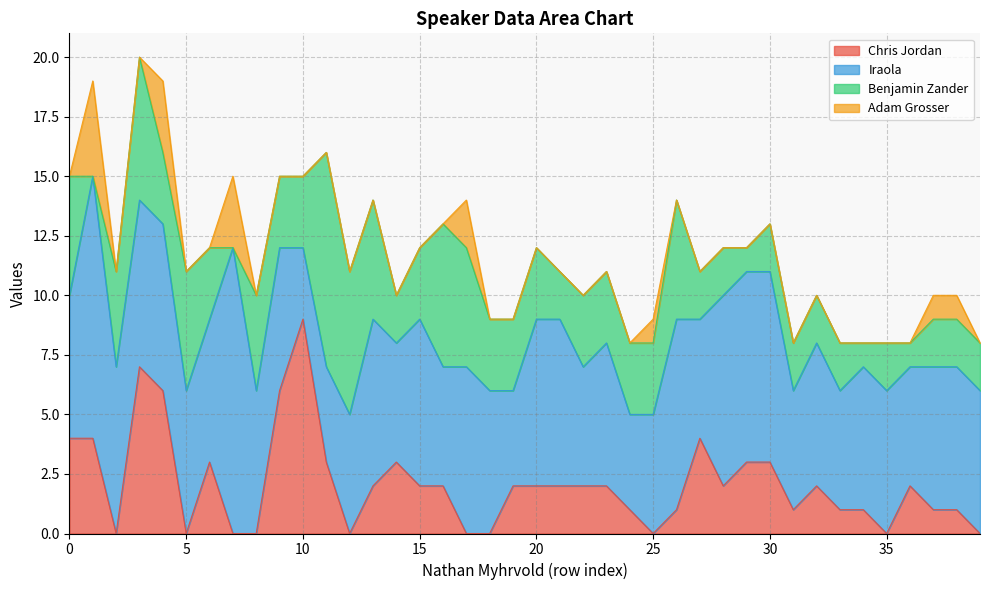

Is the value of Chris Jordan at 30 greater than the value of Iraola at 24?

No